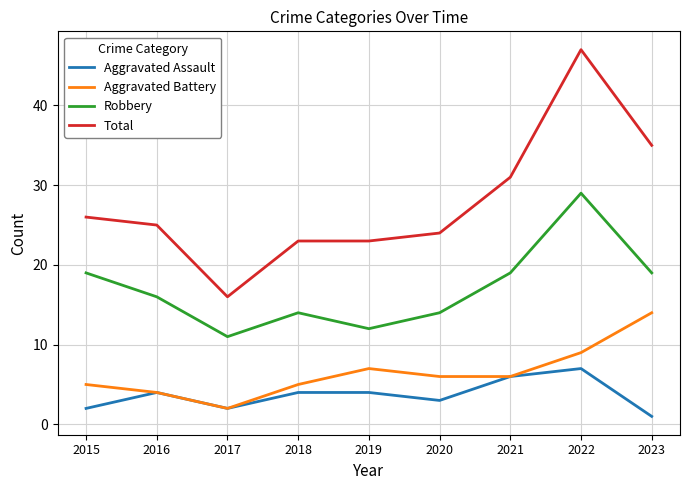

What is the difference between the highest and lowest values at 2015?

24